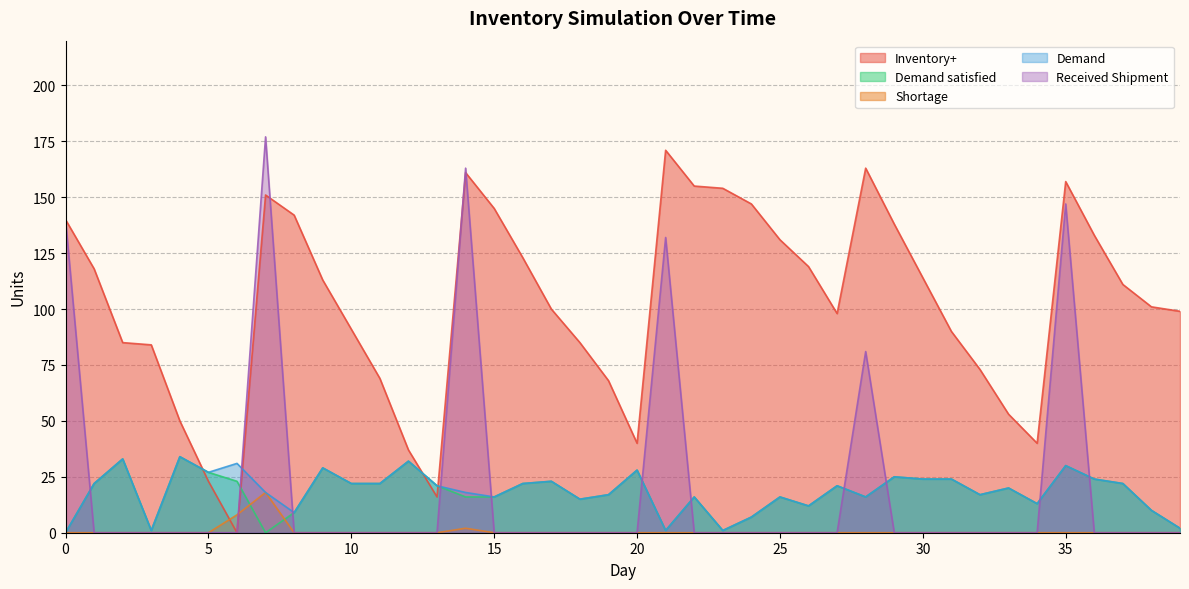

True or false: Demand satisfied and Demand cross at least once.

False